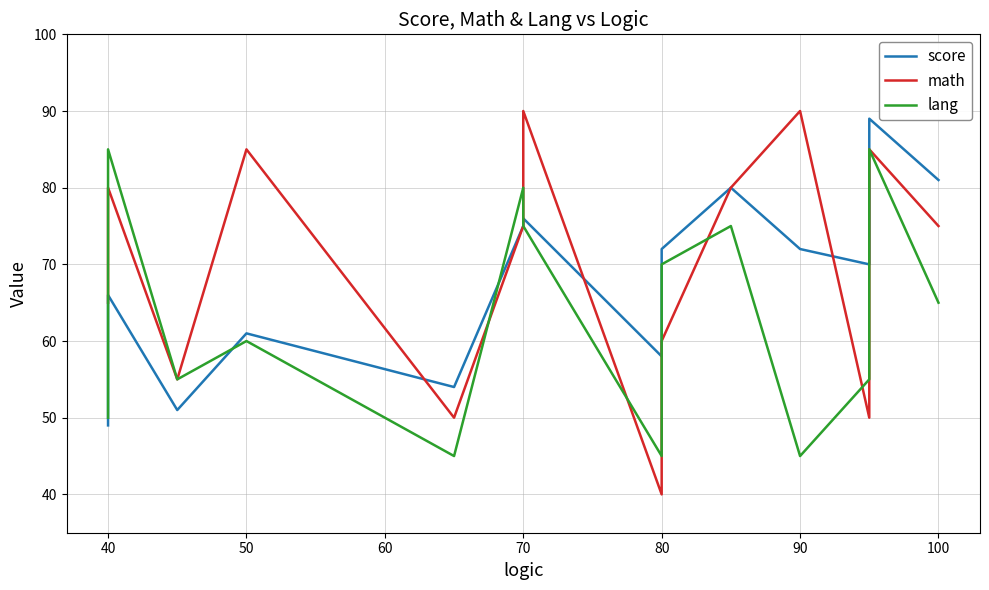

At which category does math reach its first local peak?

40